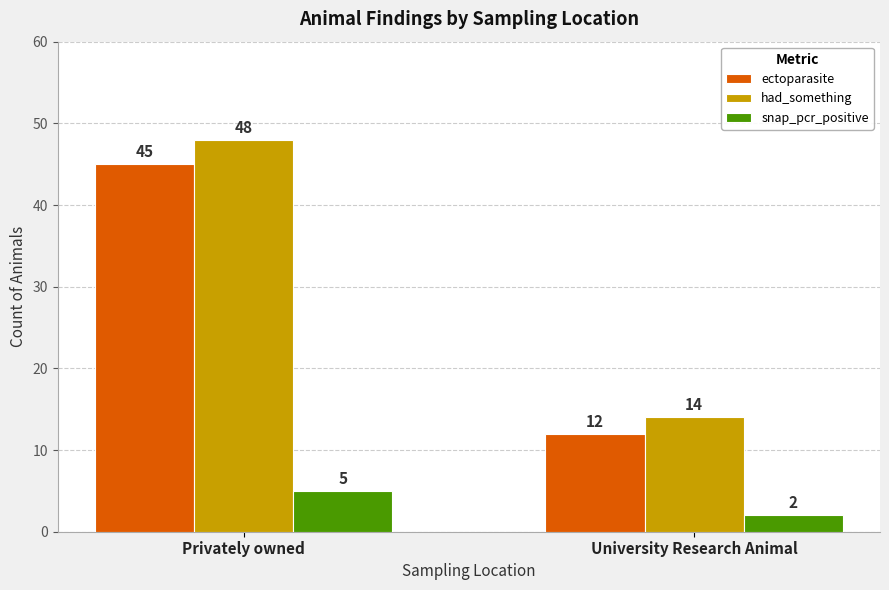

What is the greatest value displayed?

48